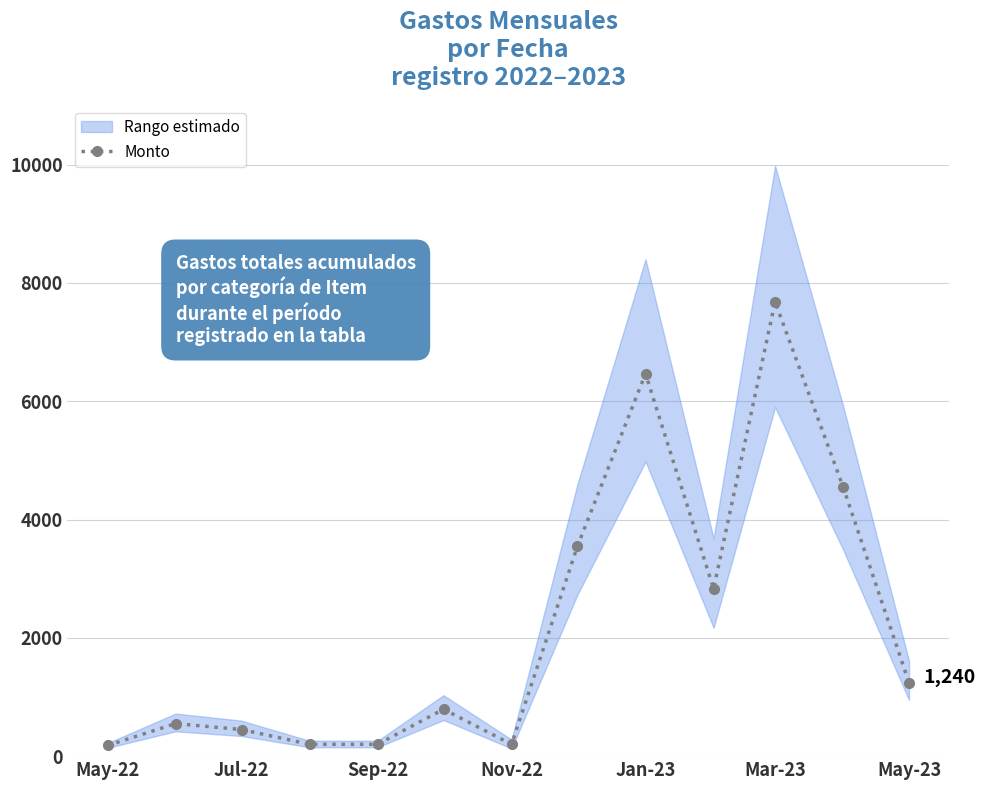

Reading left to right, transcribe all the data shown in this chart.

180	550	450	200	200	793	200	3550	6465	2830	7680	4550	1240